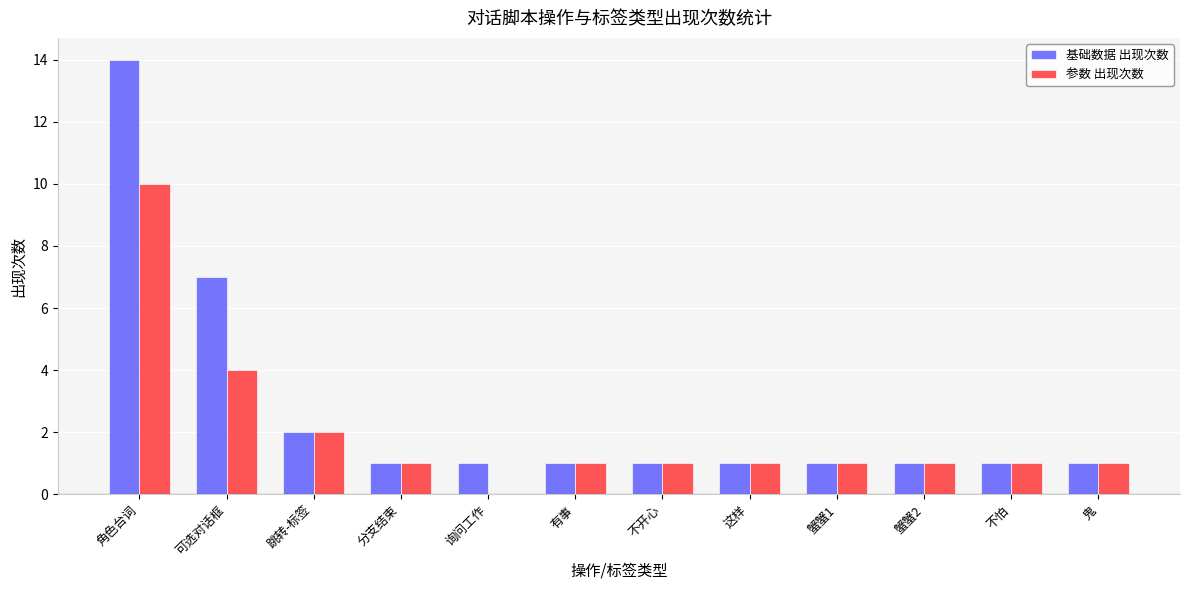

Which series has the largest total across all categories?

基础数据 出现次数